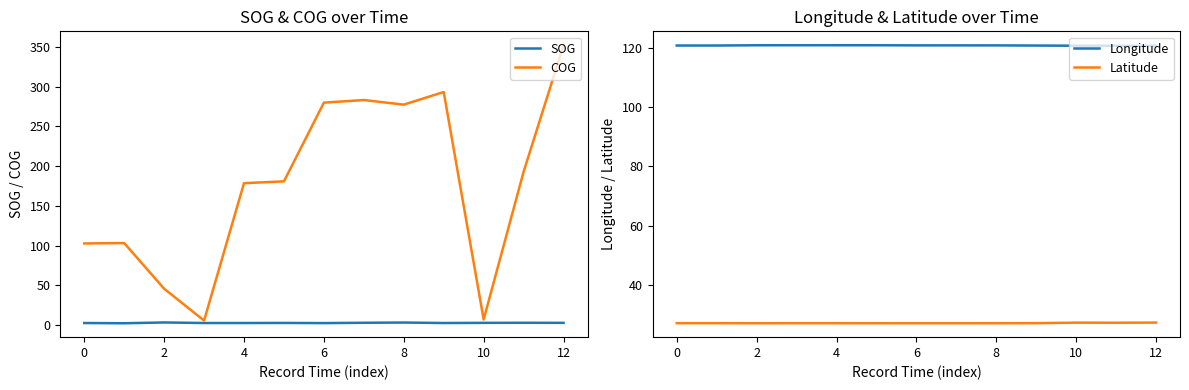

Reading right to left, extract all data points from this chart.

SOG: 2.6	2.7	2.6	2.4	3.0	2.7	2.3	2.5	2.4	2.4	3.1	2.1	2.4
COG: 352.2	192.8	6.8	293.3	277.4	283.2	279.9	180.8	178.5	5.5	45.6	103.1	102.6
Longitude: 120.7	120.7	120.7	120.7	120.8	120.8	120.8	120.8	120.8	120.8	120.8	120.7	120.7
Latitude: 27.4	27.4	27.4	27.2	27.2	27.2	27.2	27.2	27.2	27.2	27.2	27.2	27.2